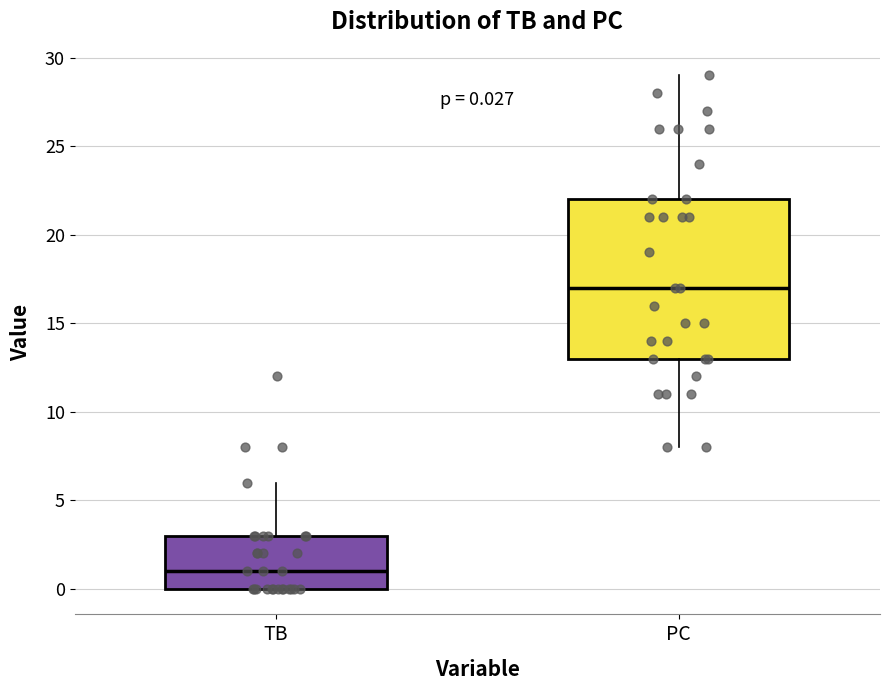

Which box has the lowest median line?

TB